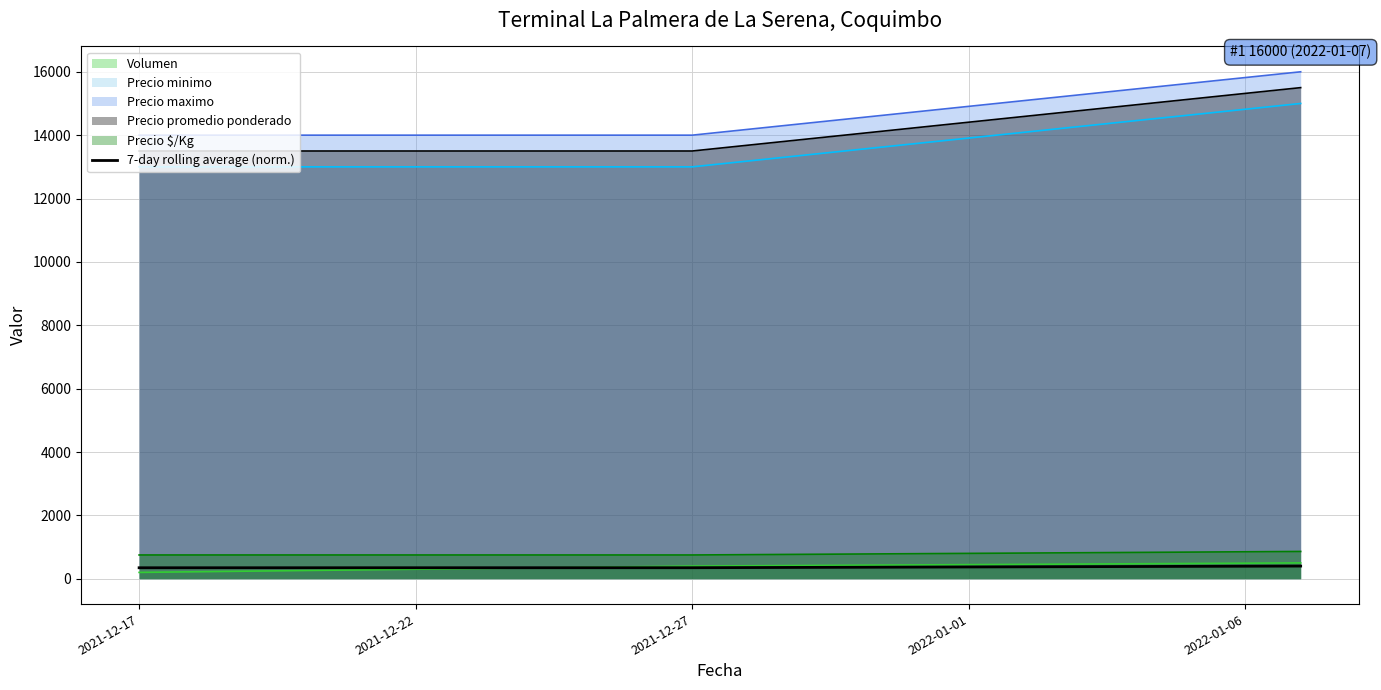

Which category has the lowest value across all series?

2021-12-17